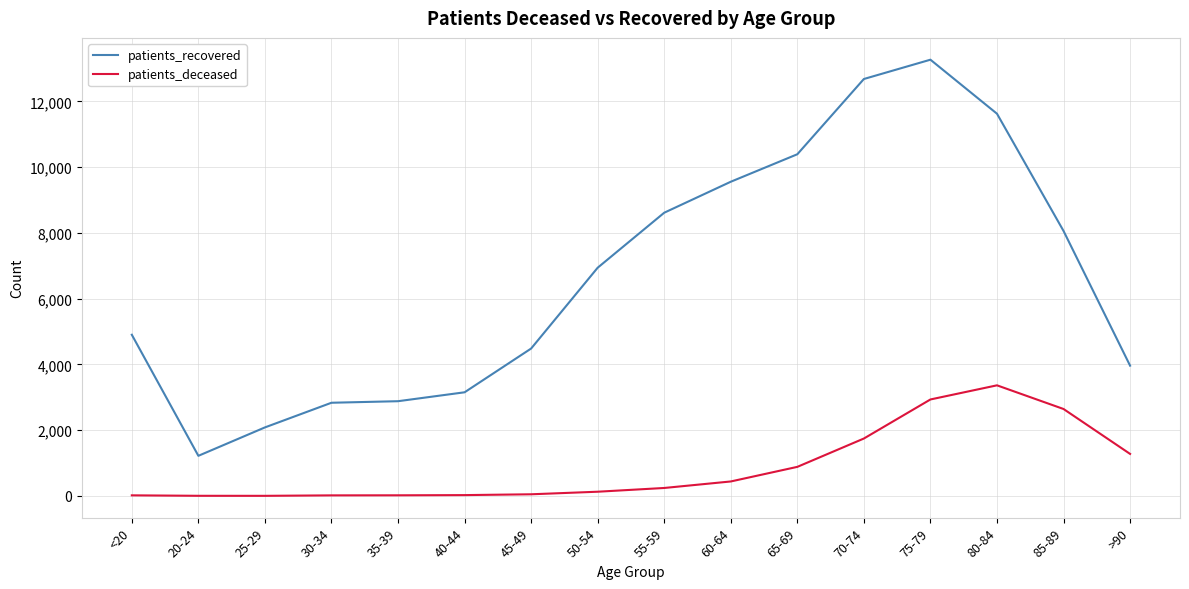

Which series has the widest spread of values?

patients_recovered